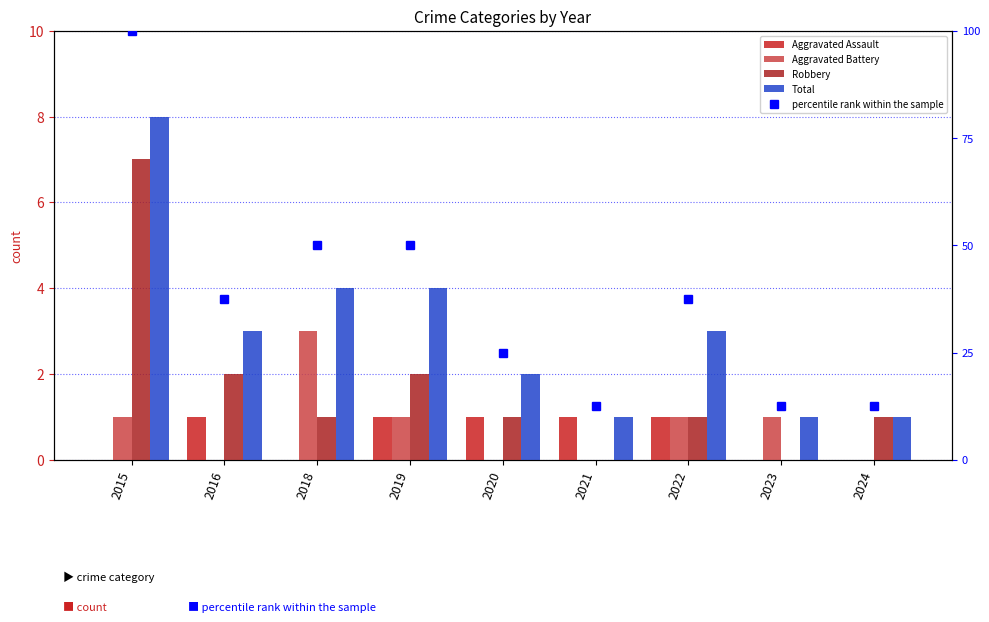

Rank the series at 2024 from lowest to highest value.

Aggravated Assault, Aggravated Battery, Robbery, Total, percentile rank within the sample